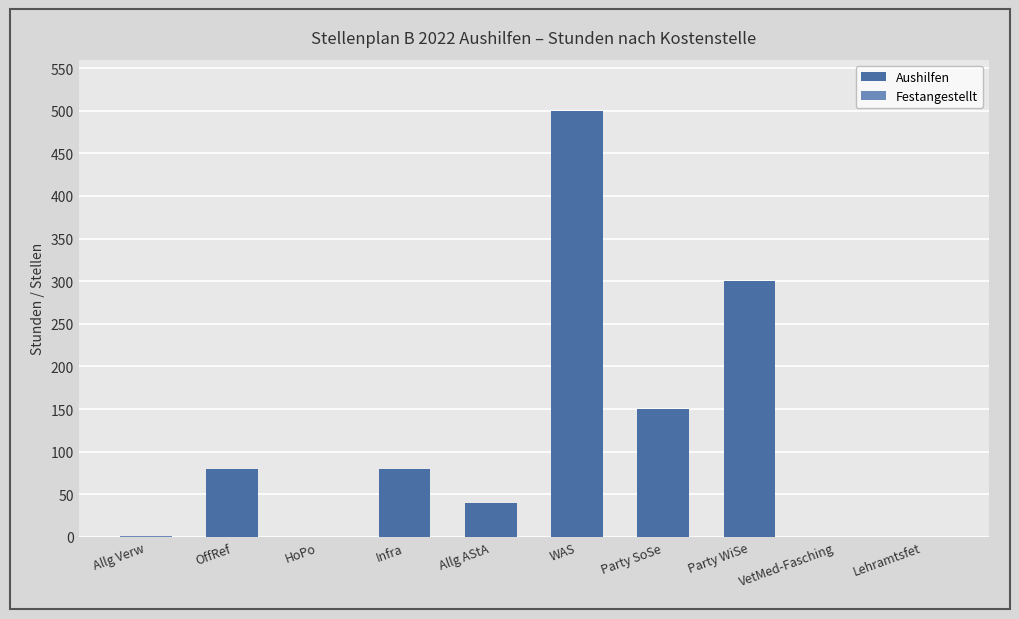

Which label corresponds to the smallest value in the chart?

Allg Verw